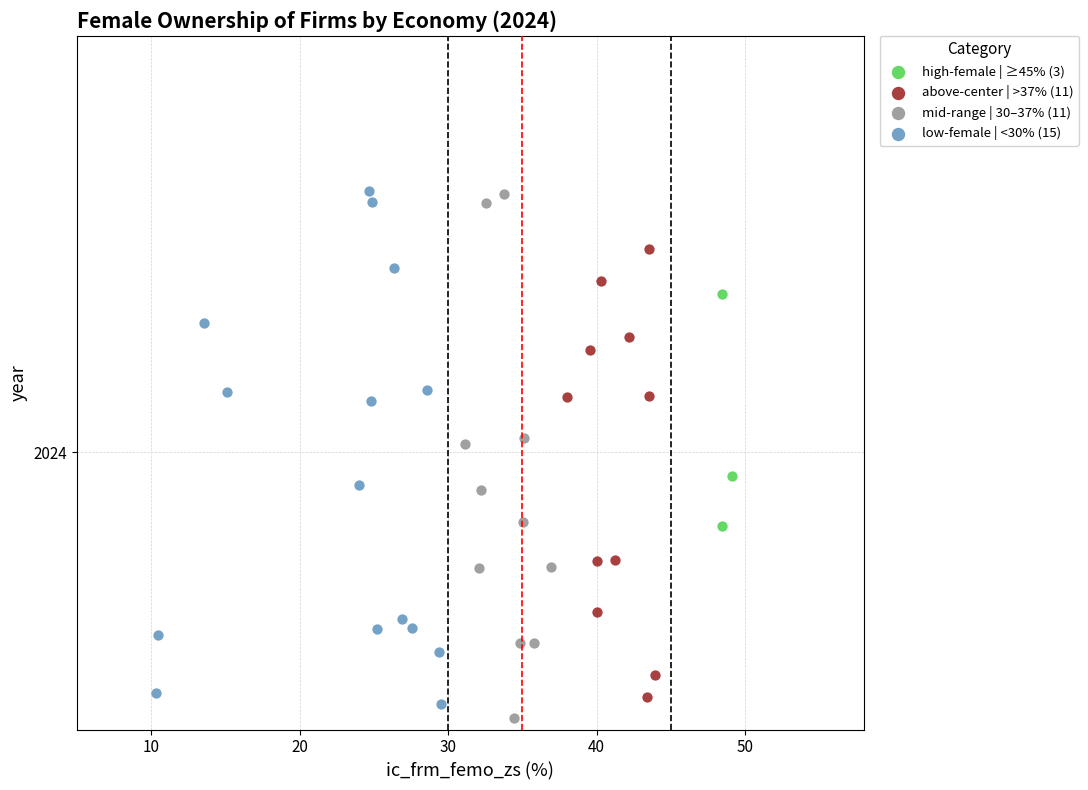

What are all the series names shown in the legend?

high-female | ≥45% (3), above-center | >37% (11), mid-range | 30–37% (11), low-female | <30% (15)